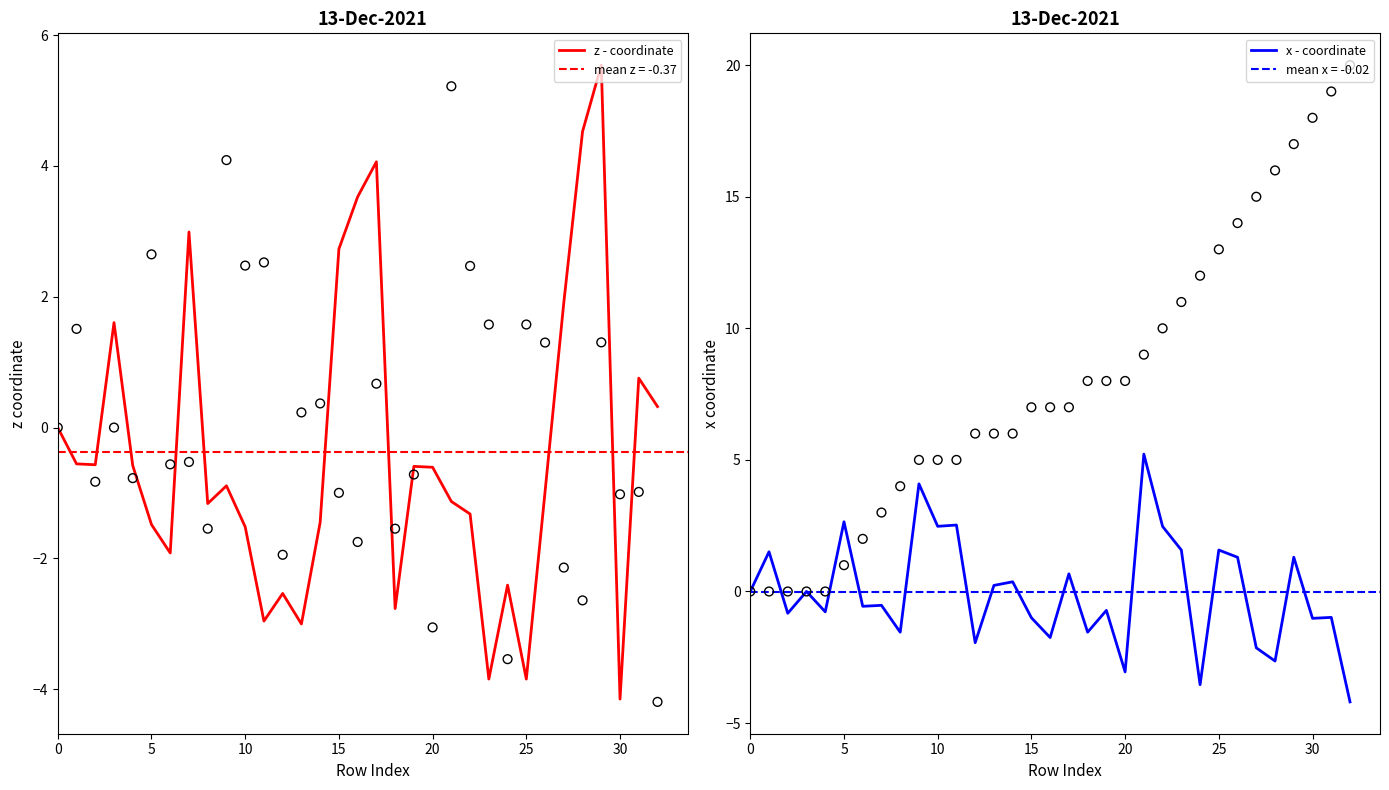

Which series reaches the maximum Y coordinate?

z - coordinate